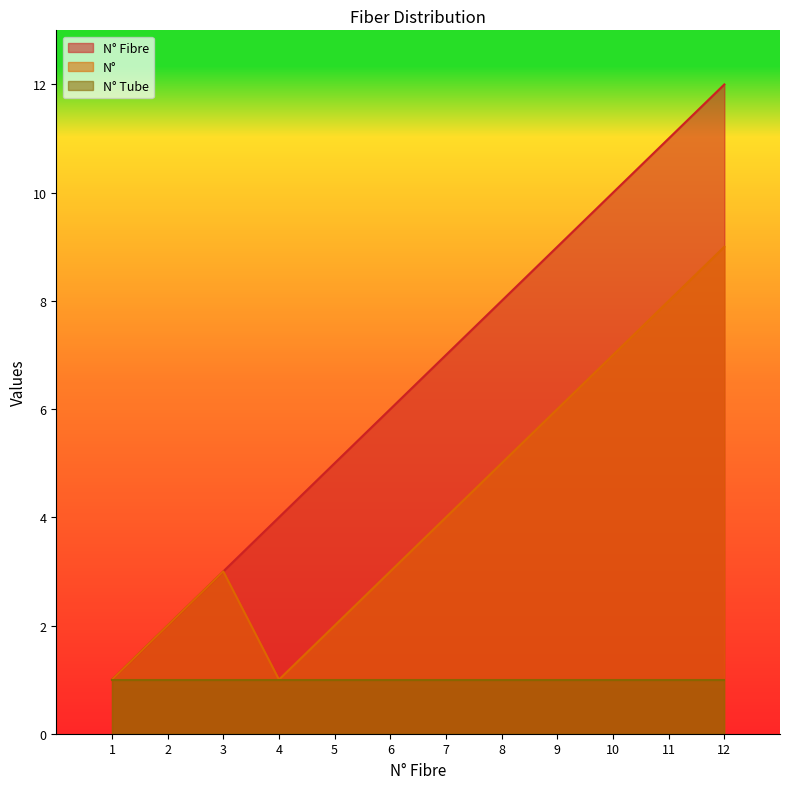

The N° series shows 3 at 6. True or false?

True